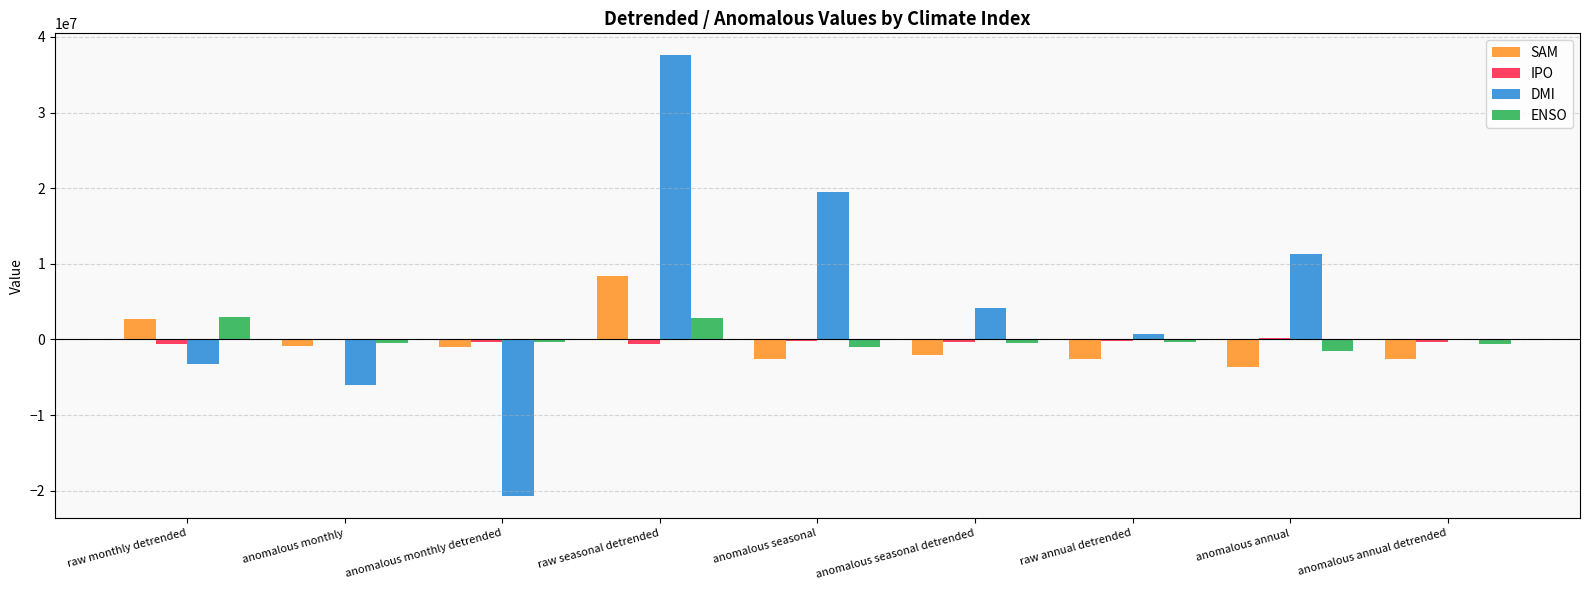

The value of IPO at anomalous annual detrended is -278658.3. True or false?

True